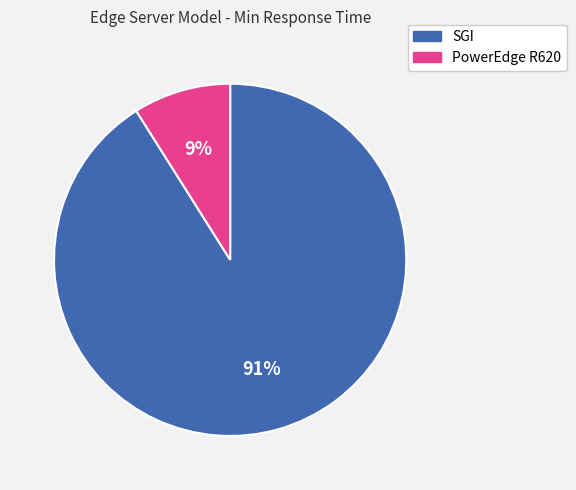

Does any single category account for the majority?

Yes